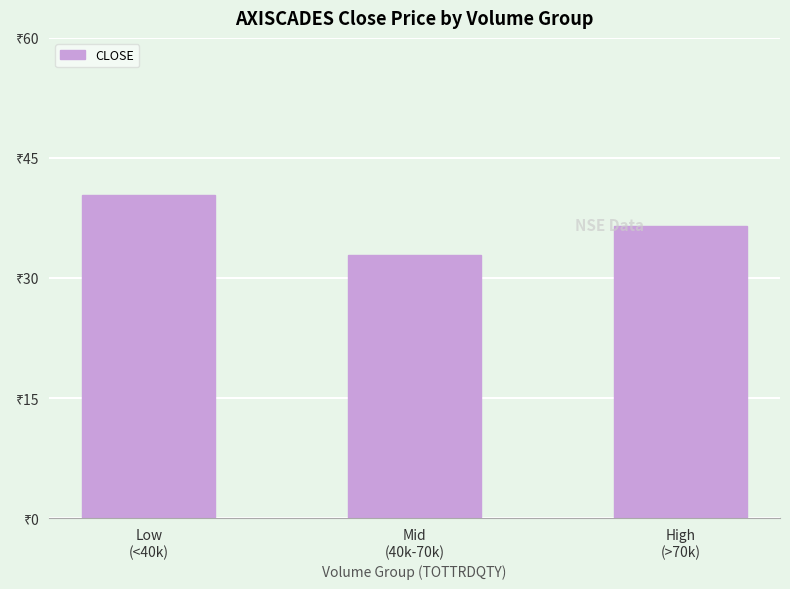

Rank the categories by value from lowest to highest.

Mid
(40k-70k), High
(>70k), Low
(<40k)